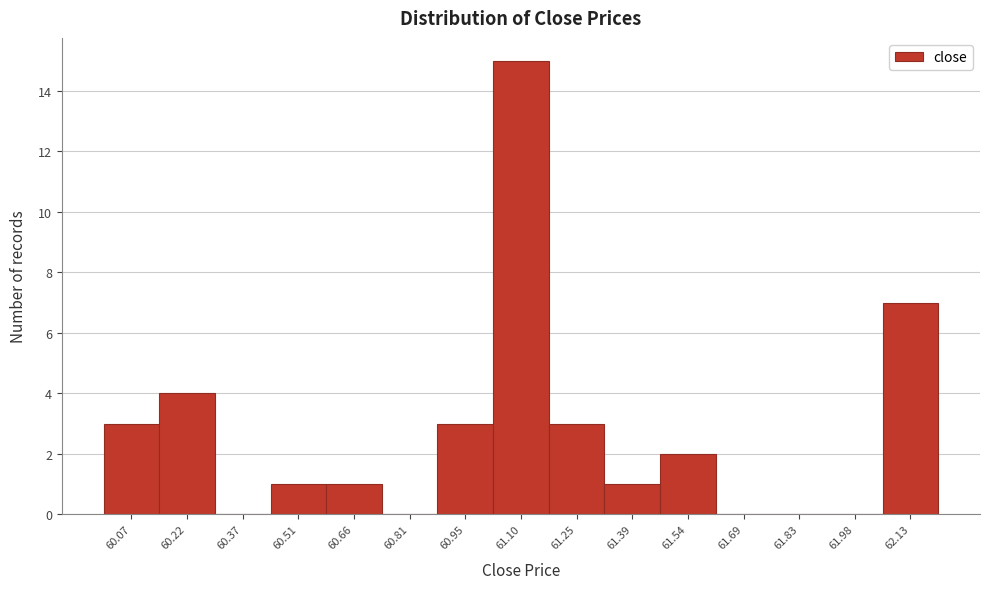

How tall is the bar that spans 60.00 to 60.14 on the x-axis? Neither the bar edges nor the heights are printed on the chart, so give them approximately, as read against the axes.

3